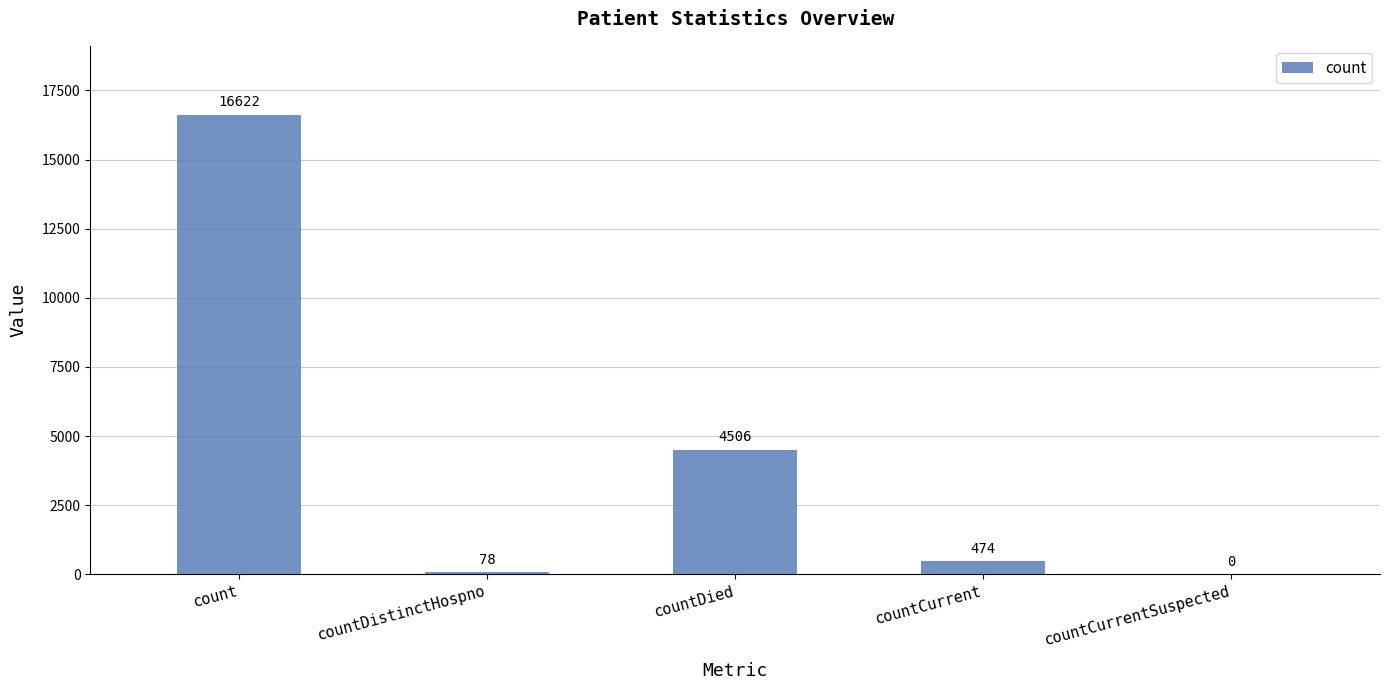

What is the average value?

4336